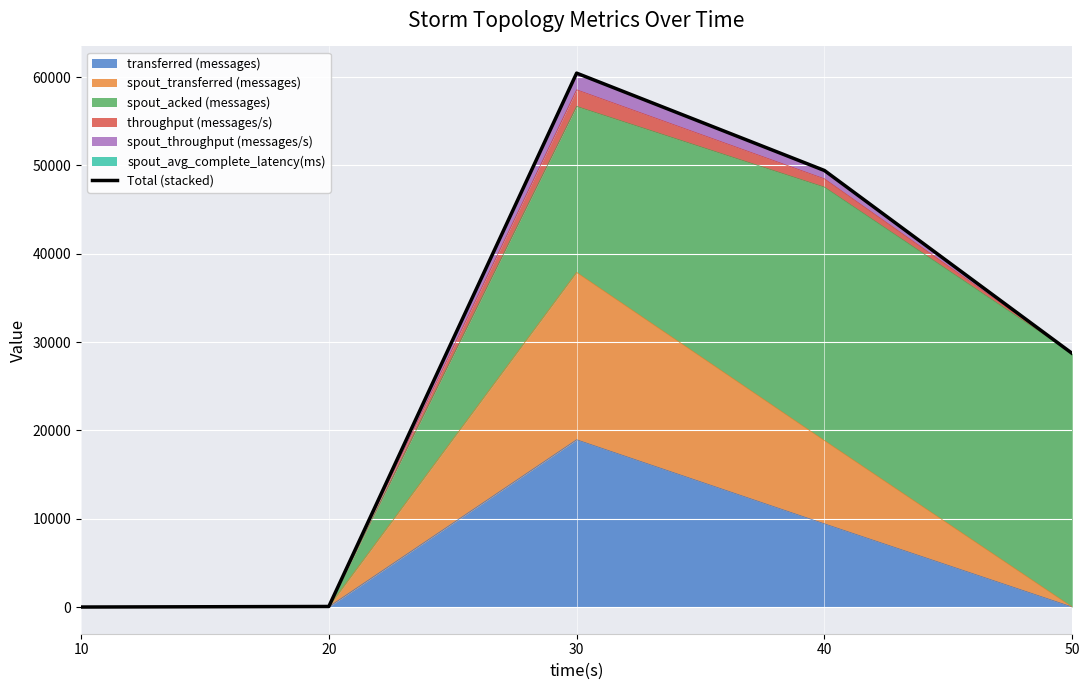

What is the sum of the values at 40 and 30?

109868.0